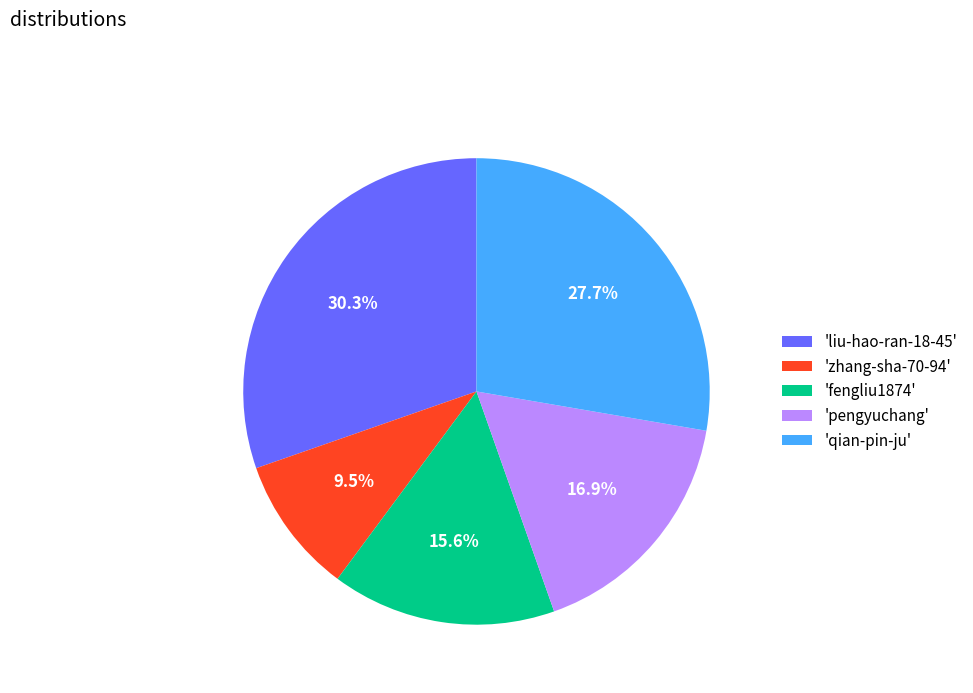

What percentage do 'qian-pin-ju' and 'zhang-sha-70-94' together represent?

37.2%